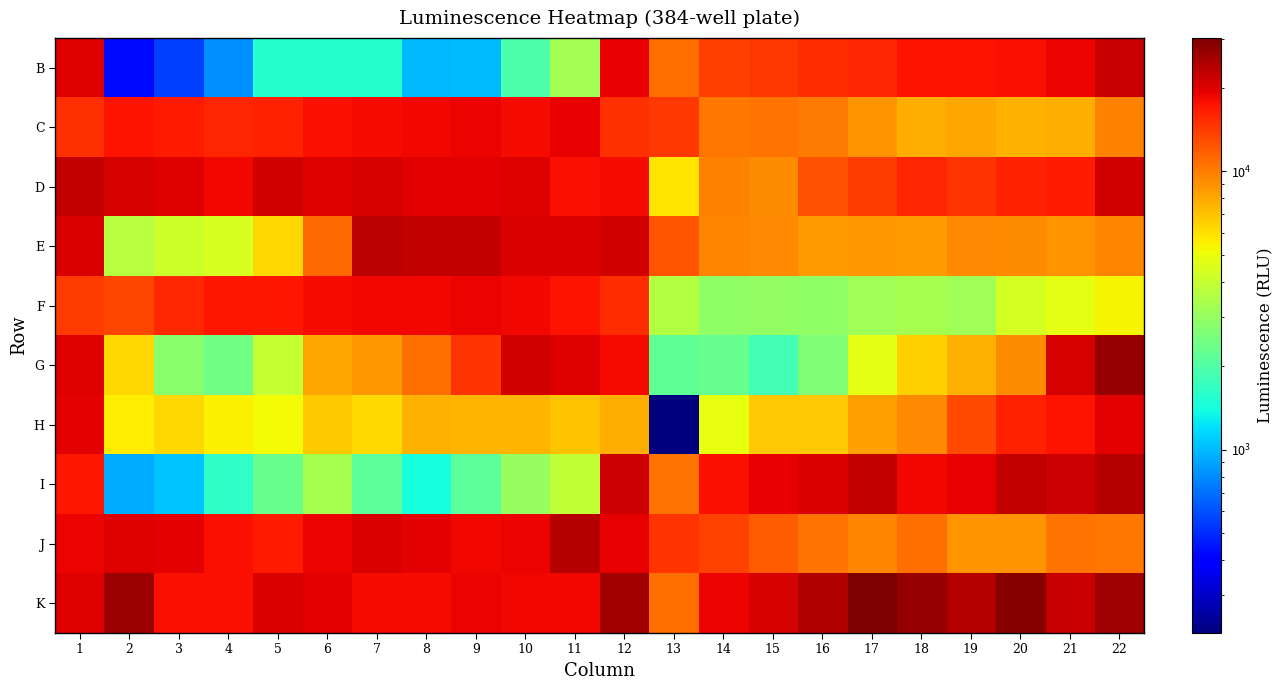

How many series are shown in this chart?

10